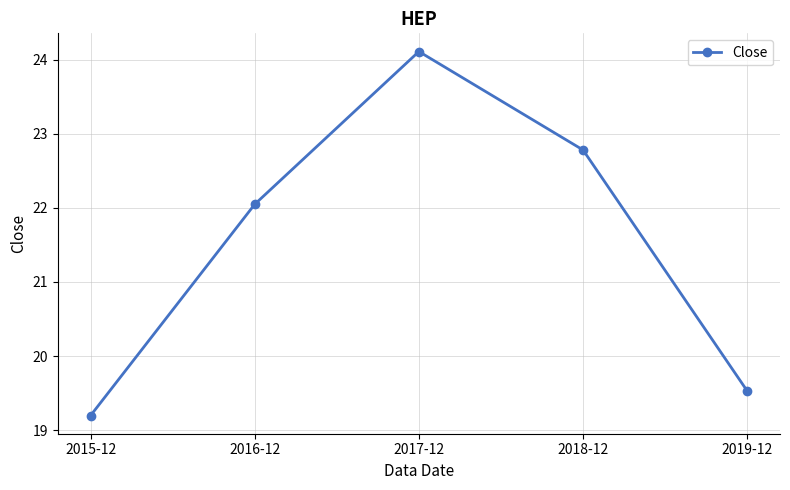

What is the change in value from 2015-12 to 2017-12?

+4.9